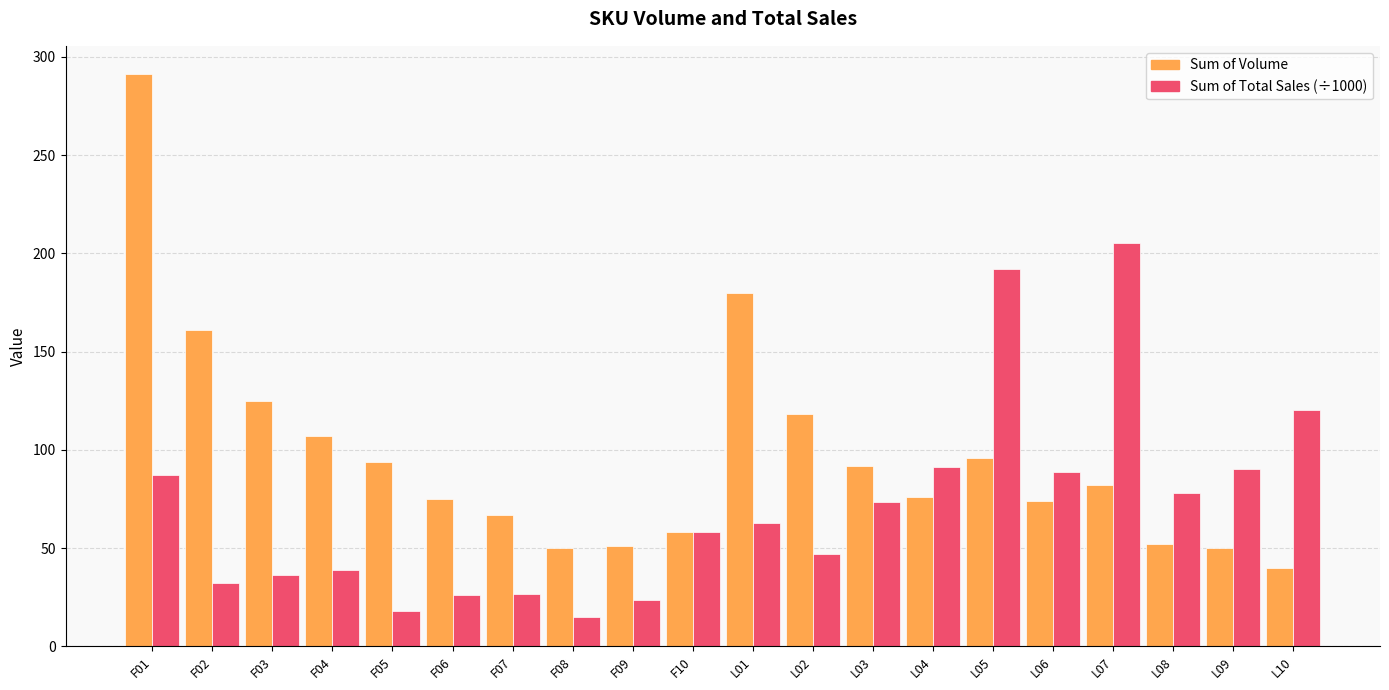

Rank the series by their average value, from lowest to highest.

Sum of Total Sales (÷1000), Sum of Volume